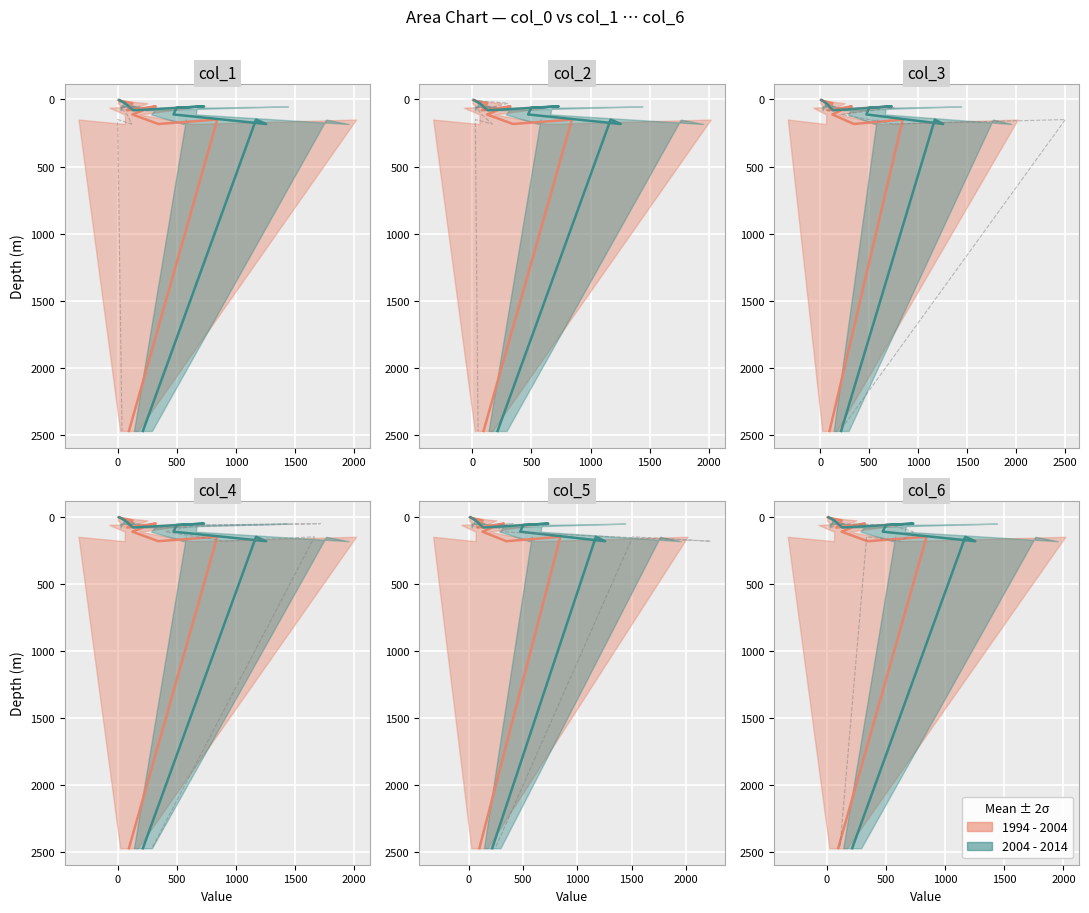

What is the lowest value of the col_2 series?

5